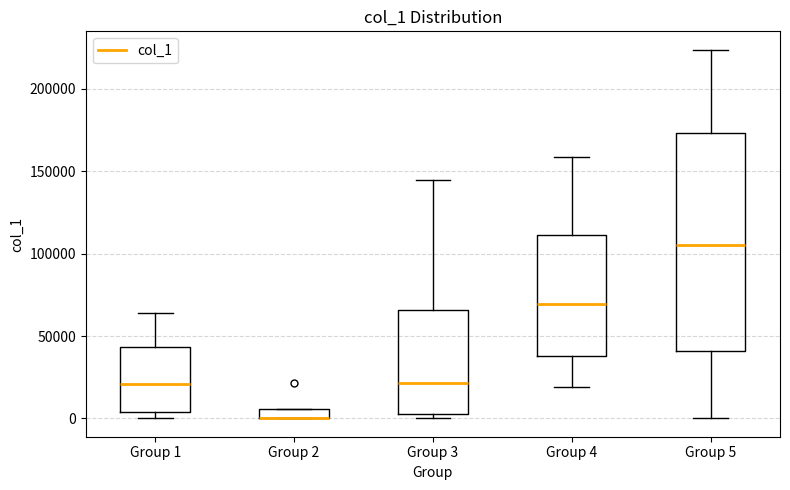

Comparing the boxes themselves (not the whiskers), which one is the tallest?

Group 5